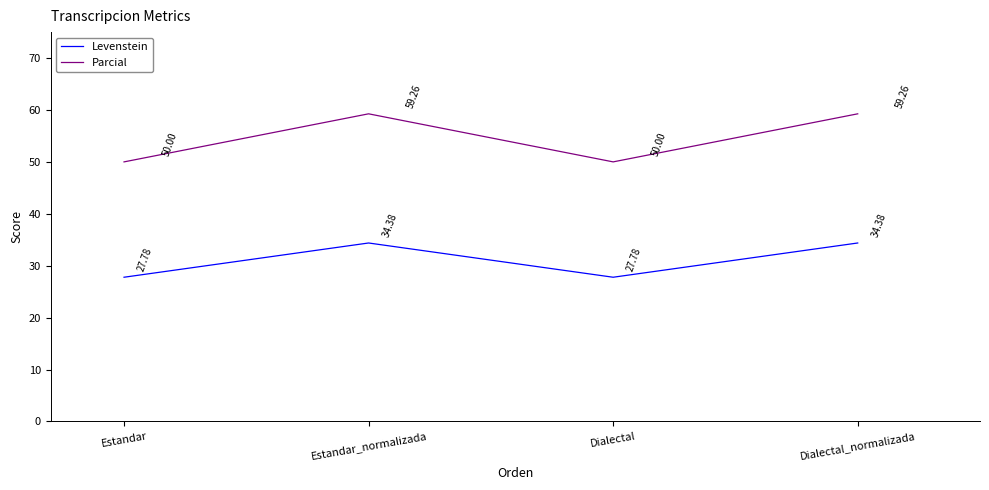

Which series has the largest range (max minus min)?

Parcial